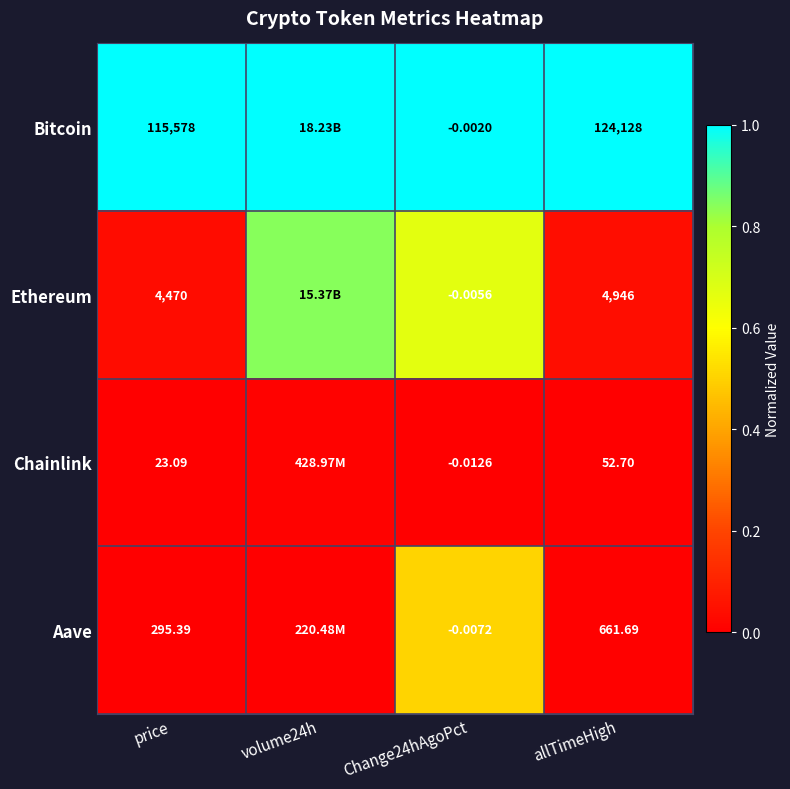

Between price and Change24hAgoPct, which series saw the biggest shift?

Bitcoin